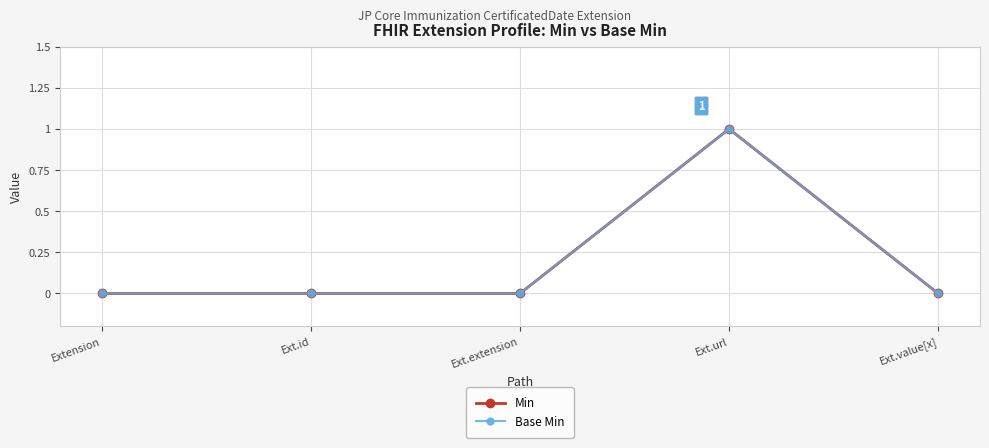

List the labels in order of Base Min value, smallest first.

Extension, Ext.id, Ext.extension, Ext.value[x], Ext.url